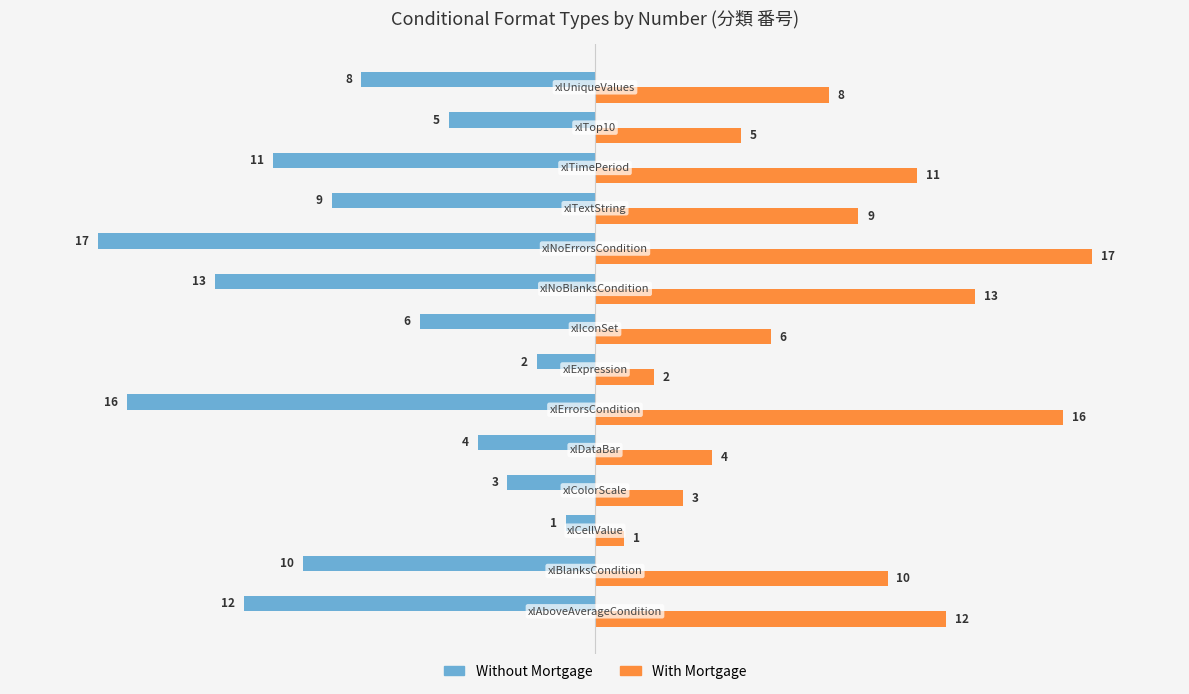

How many data points in Without Mortgage are less than -8?

7